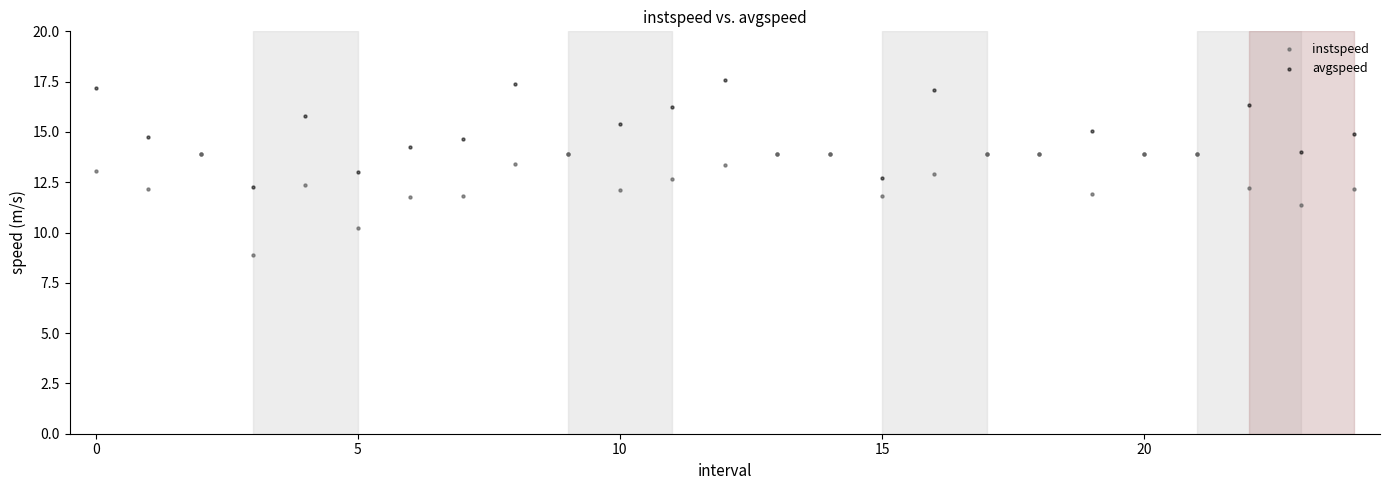

In the instspeed series, what Y value is closest to 11?

11.4